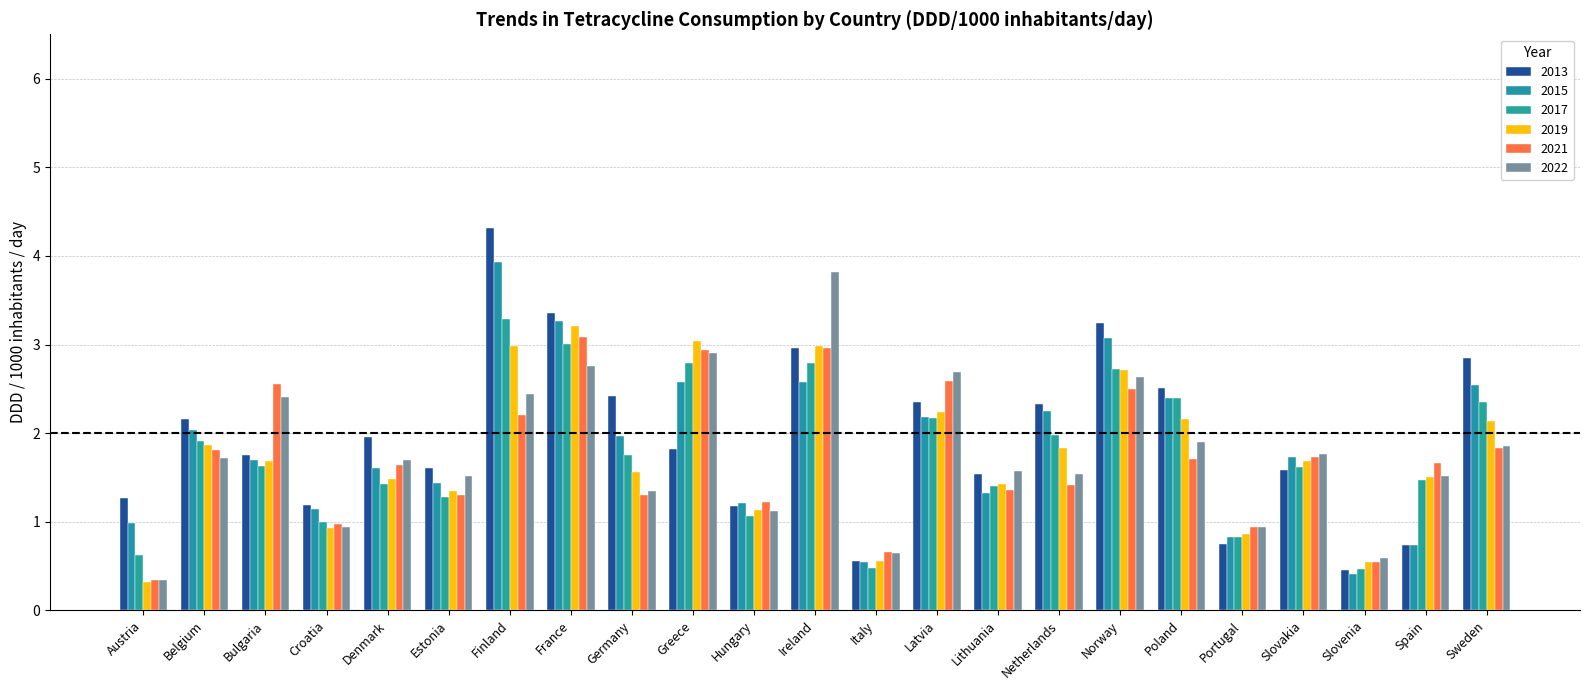

What is the highest value of the 2022 series?

3.8